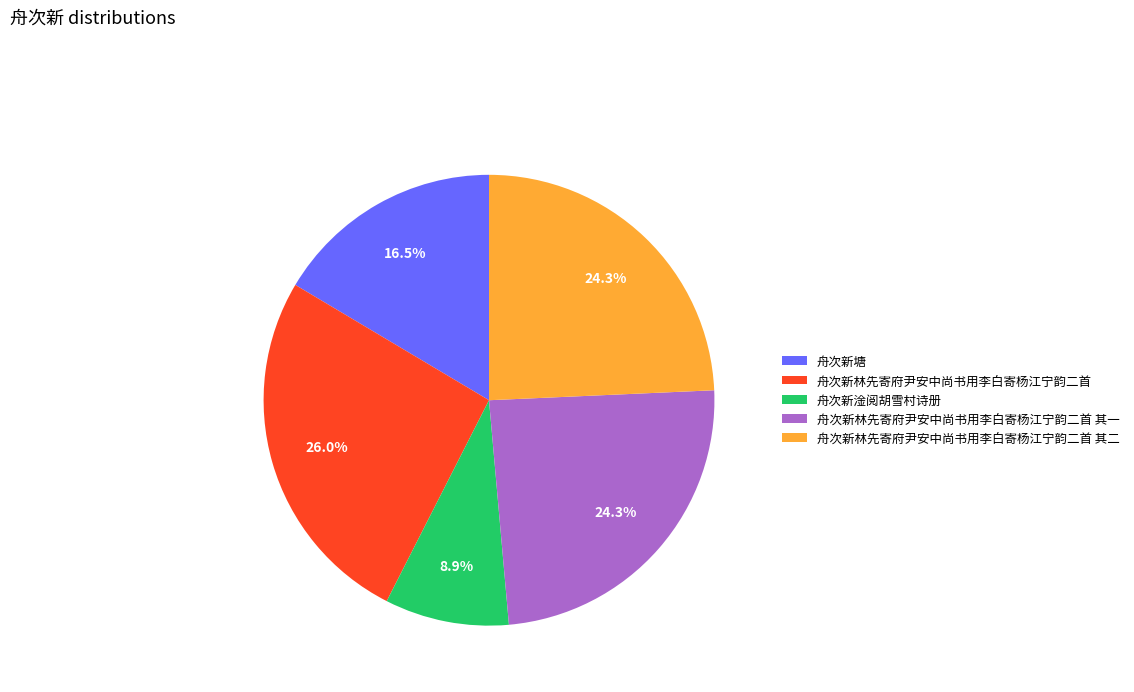

Is it true that 舟次新塘 is 25% of the pie?

False